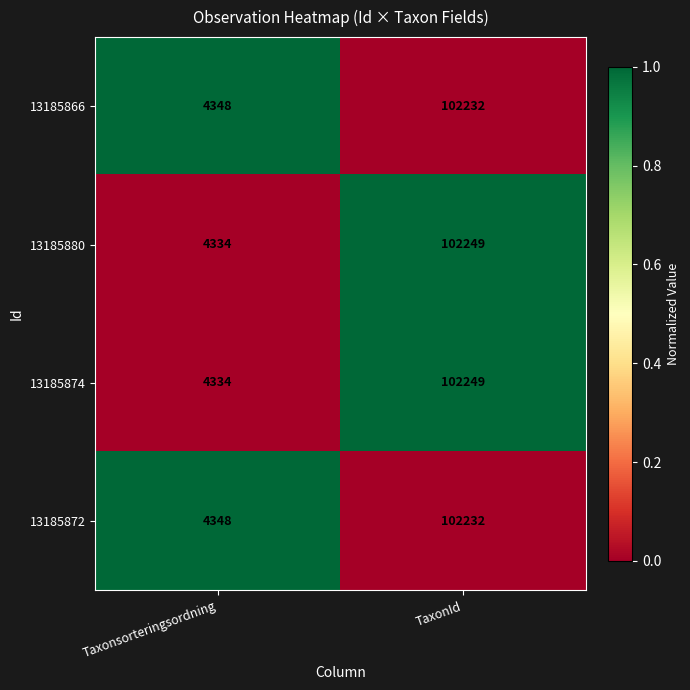

What is the difference between the maximum and minimum values in the 13185874 series?

97915